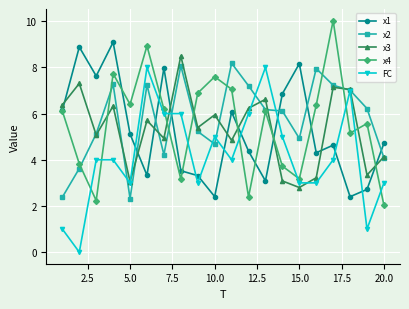

Count the number of categories in the chart.

20